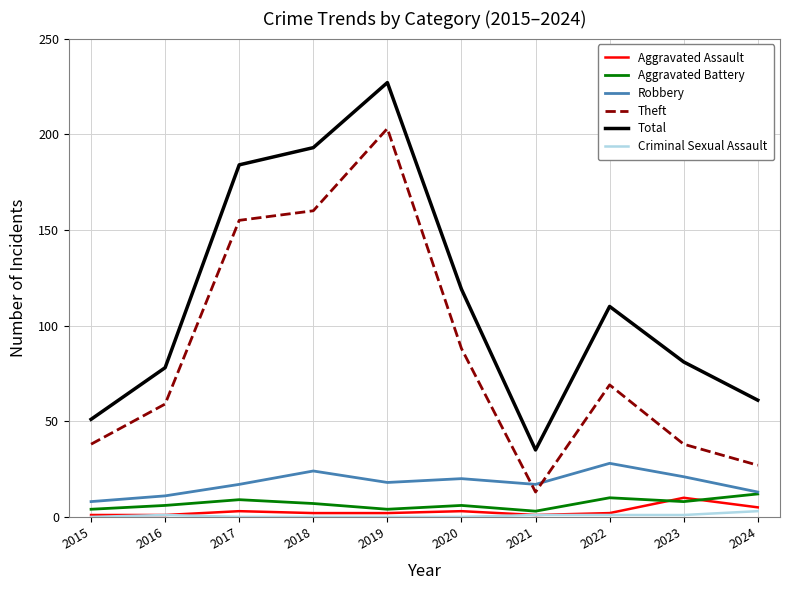

What are all the series names shown in the legend?

Aggravated Assault, Aggravated Battery, Robbery, Theft, Total, Criminal Sexual Assault